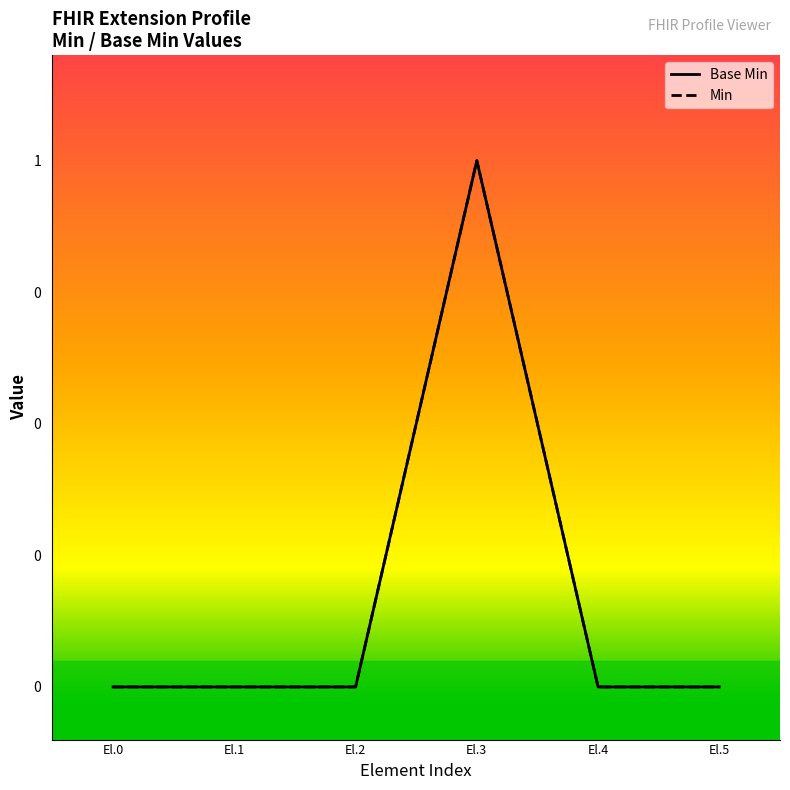

Which label corresponds to the smallest value in the chart?

El.0